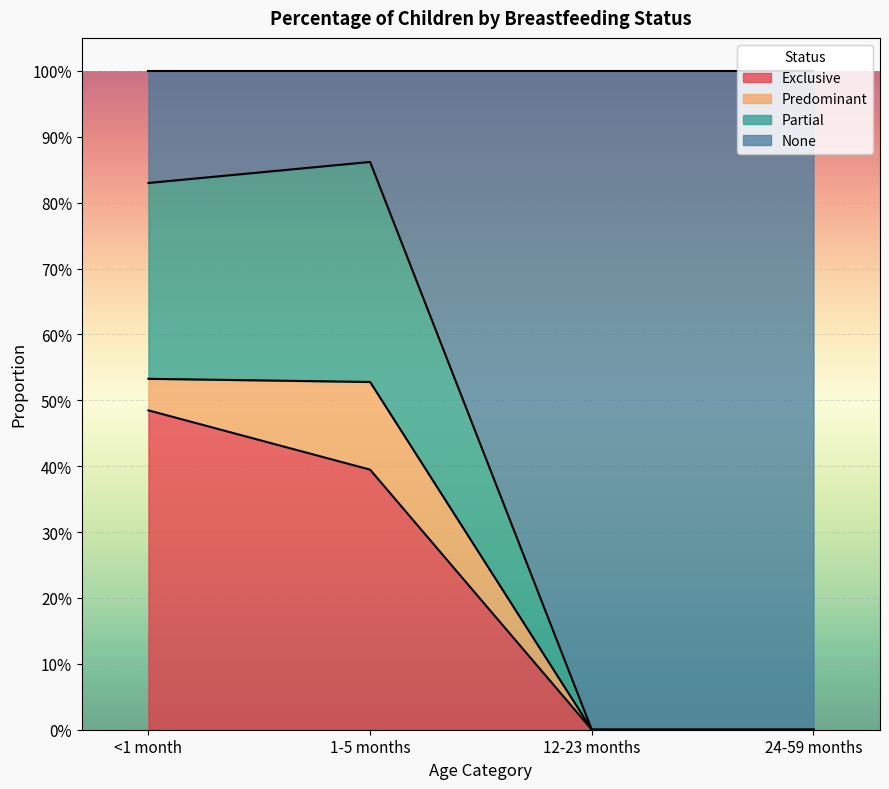

Between <1 month and 1-5 months, which is larger?

<1 month